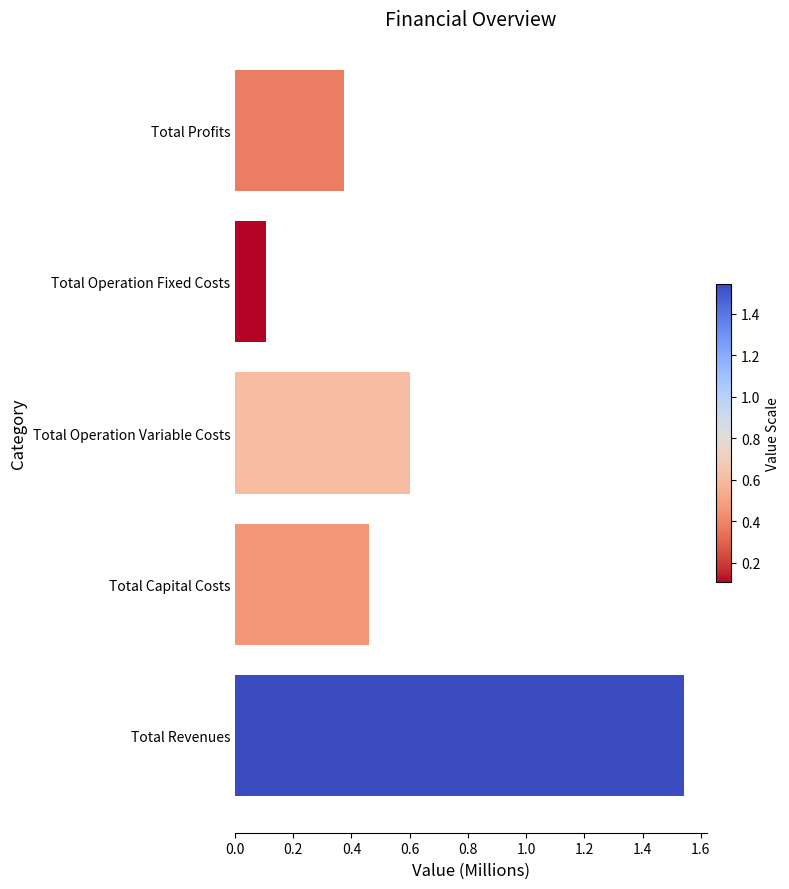

What is the change in value from Total Revenues to Total Operation Fixed Costs?

-1.4